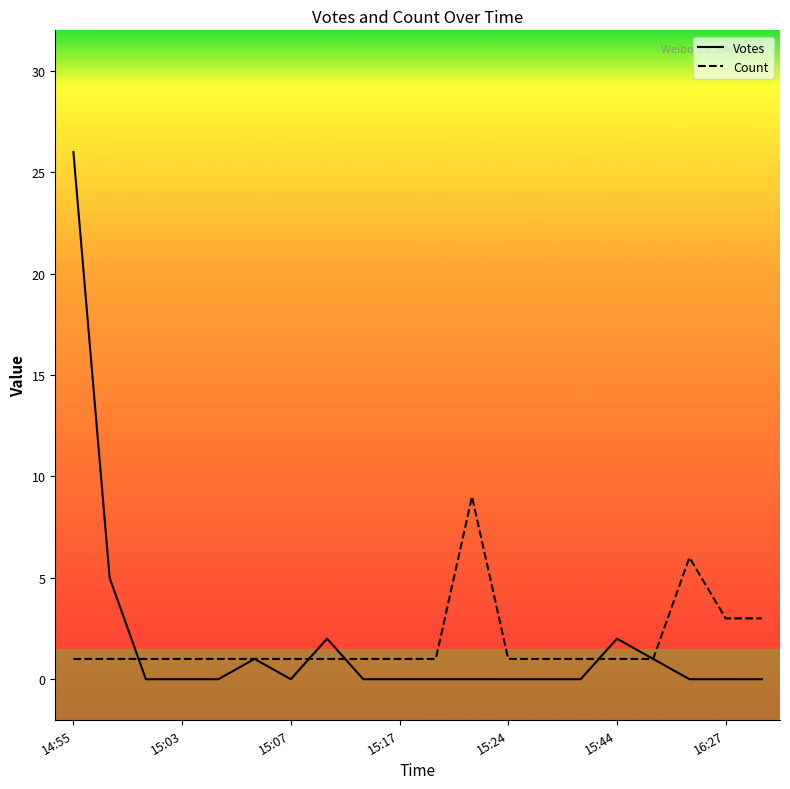

Count the number of data series in this chart.

2